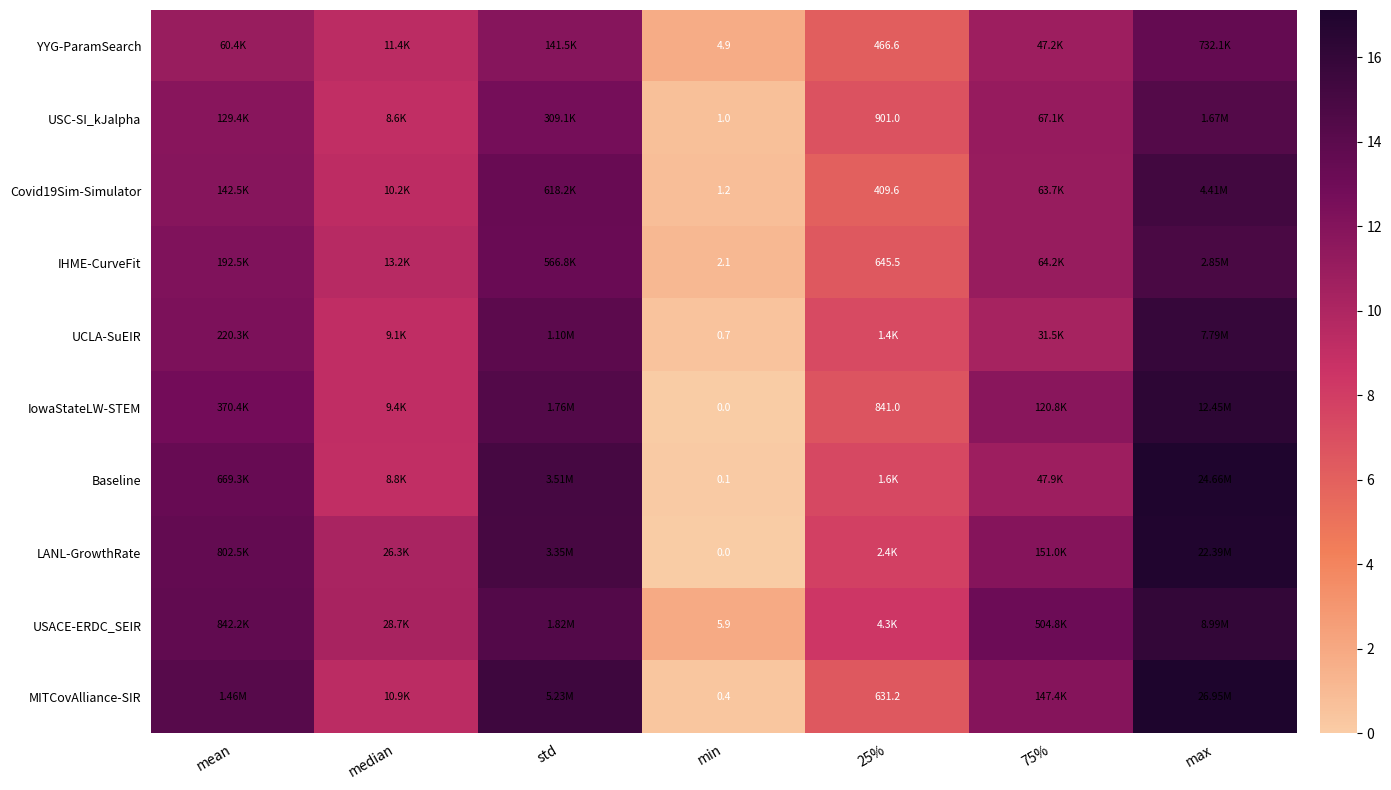

What is the average value of the USC-SI_kJalpha series?

9.5